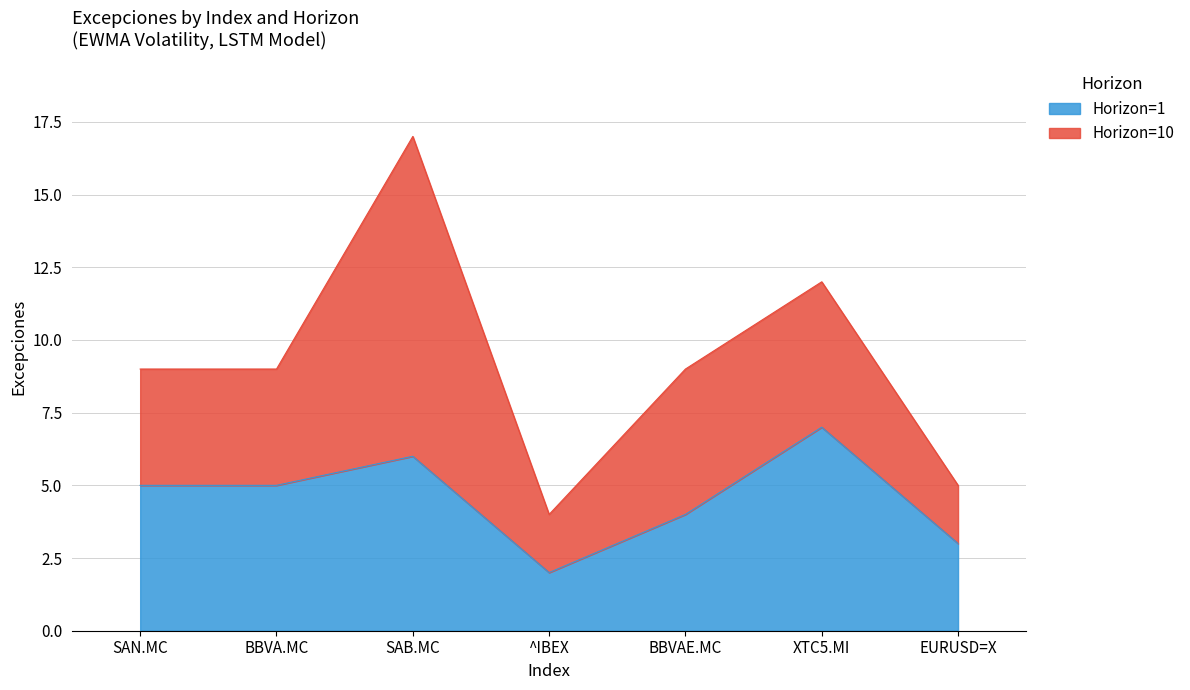

At which category does the data reach its first local peak?

SAB.MC